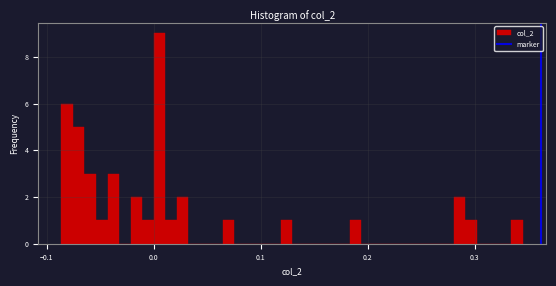

Read against the x-axis, roughly where is the centre of the tallest bar?

0.01